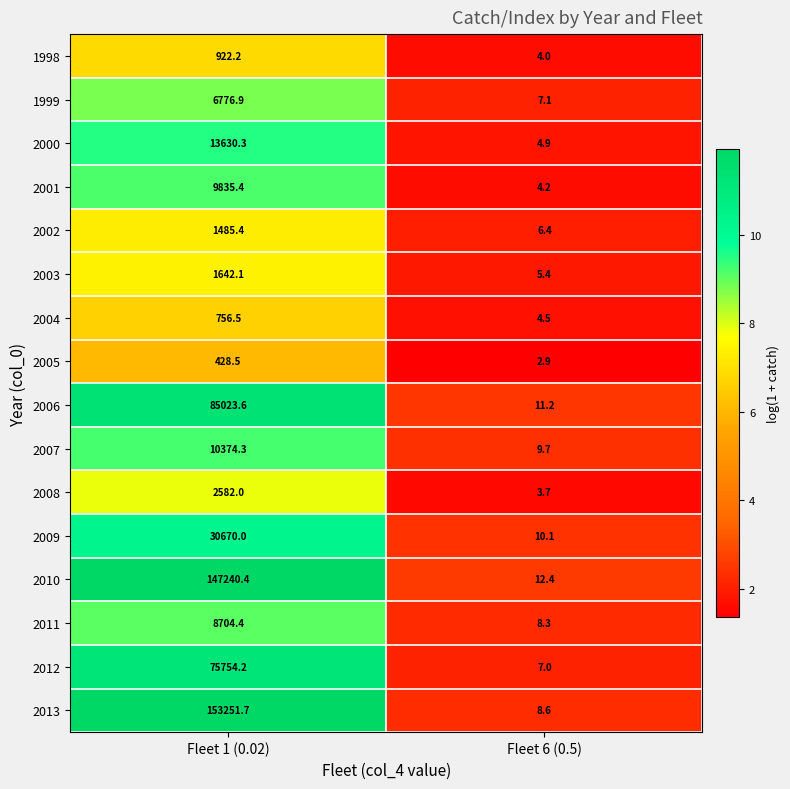

At how many categories does at least one series exceed 8?

2